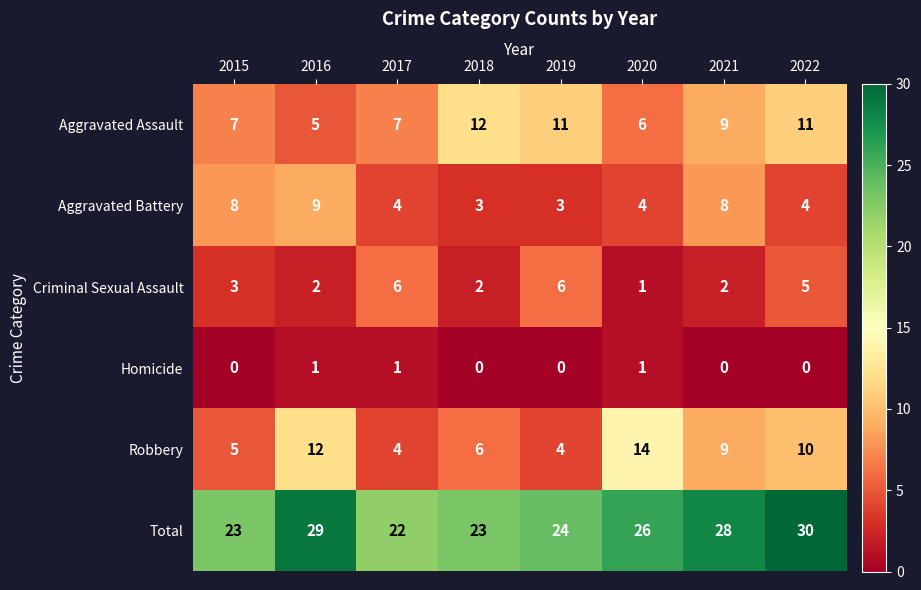

At which label does Aggravated Battery reach its peak?

2016